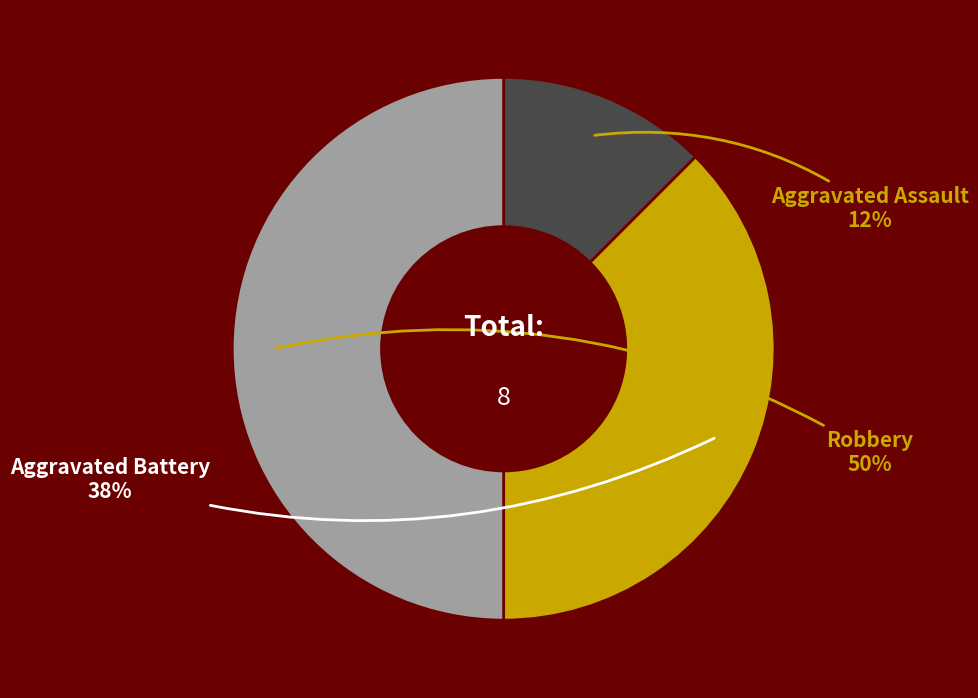

To the nearest percent, what is the average slice percentage?

33%